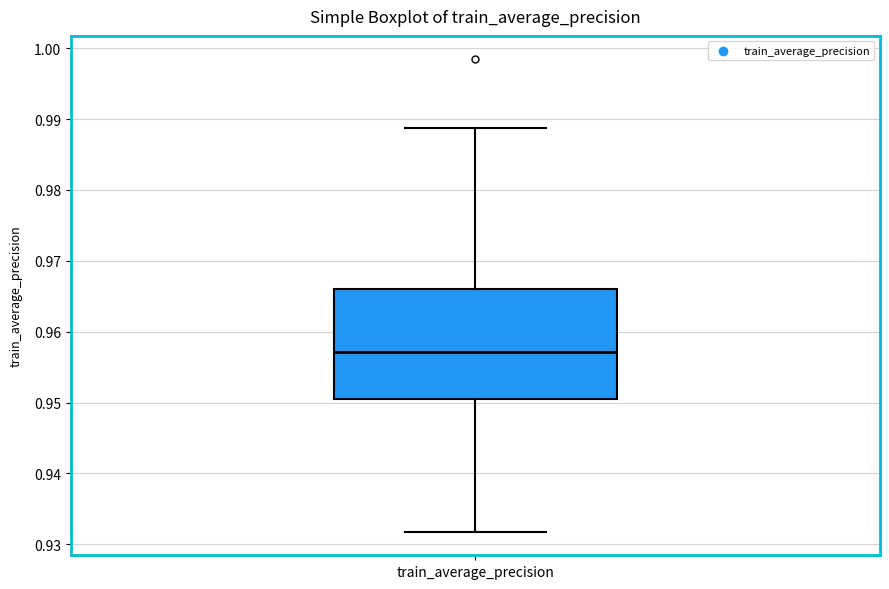

Where is the upper edge of the box for train_average_precision on the y-axis? The values are not printed on the chart, so give them approximately, as read against the axis.

0.966